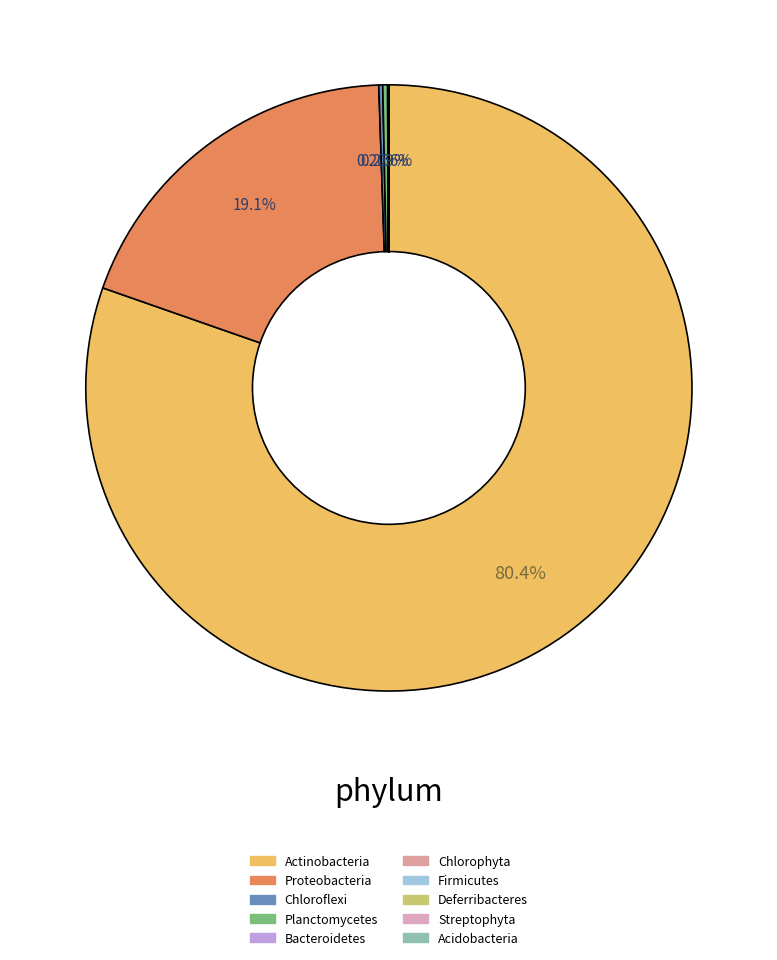

How many slices are in this pie chart?

10